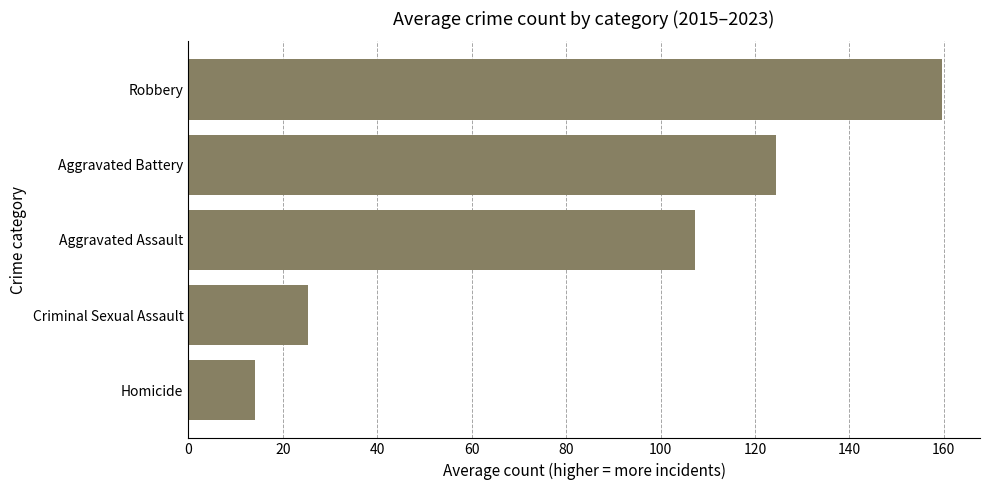

Reading bottom to top, extract all data points from this chart.

Homicide=14.2	Criminal Sexual Assault=25.4	Aggravated Assault=107.3	Aggravated Battery=124.6	Robbery=159.7